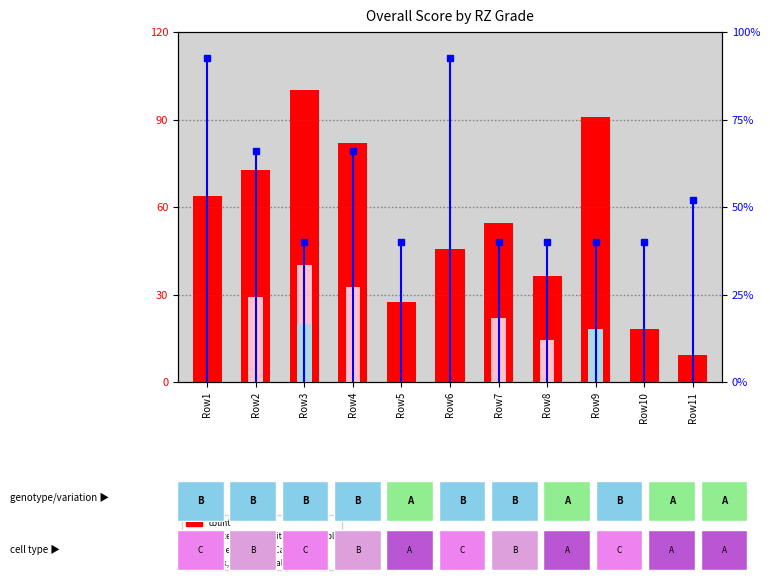

The count series shows 63.6 at Row1. True or false?

True